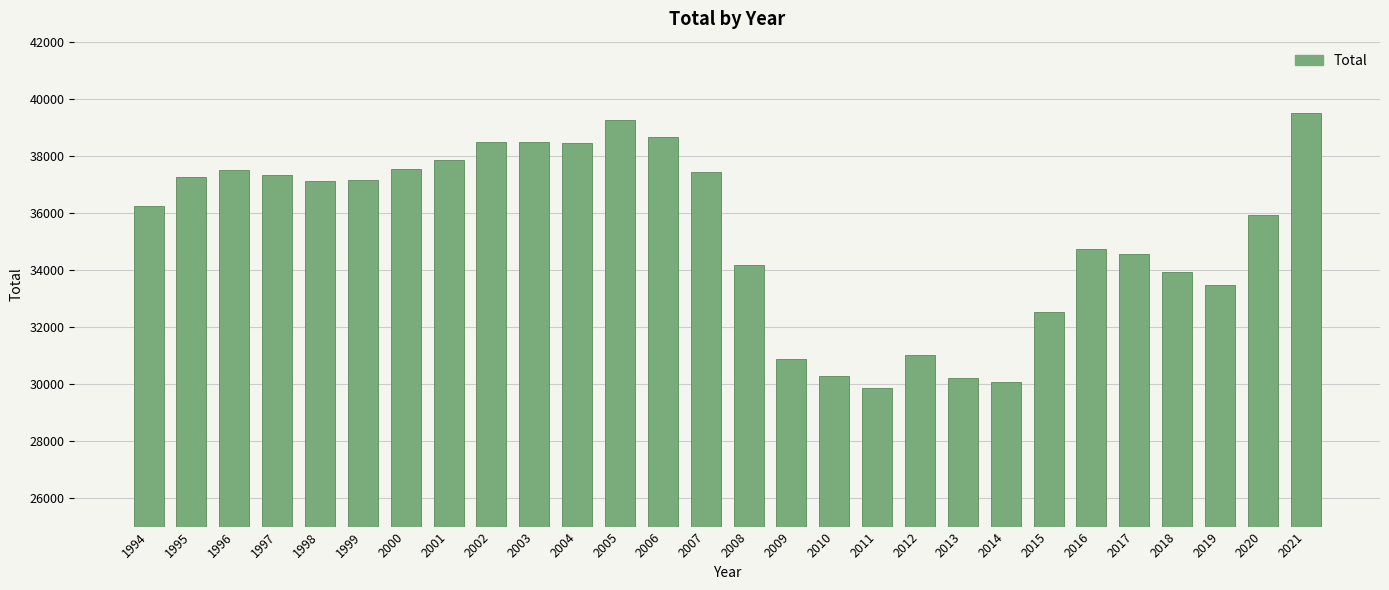

Is it true that the value at 2008 is 34172?

True